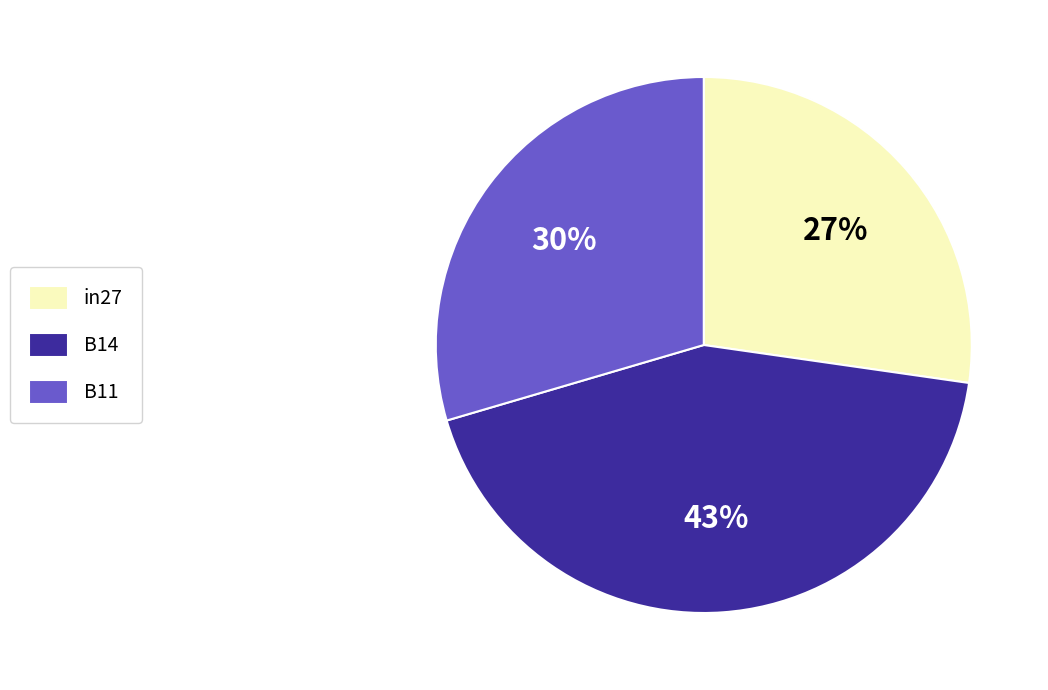

How many slices are in this pie chart?

3